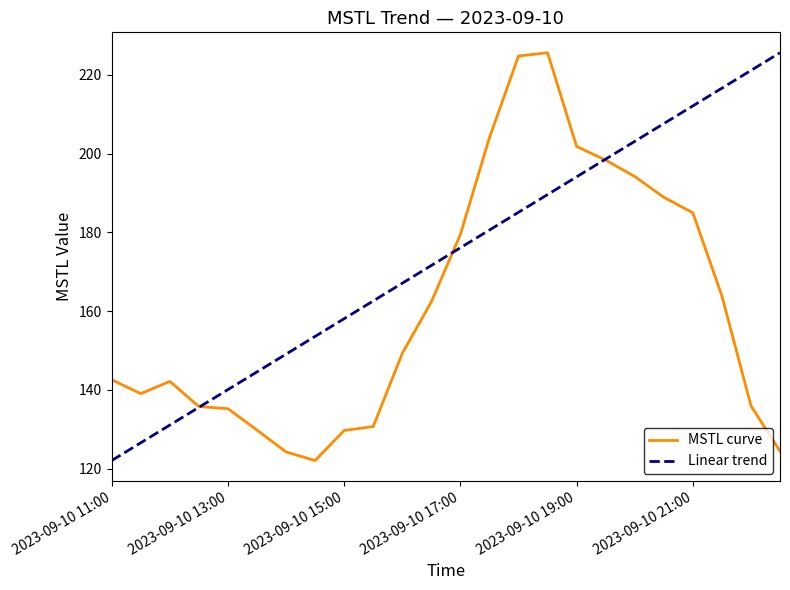

Which series has the largest total across all categories?

Linear trend